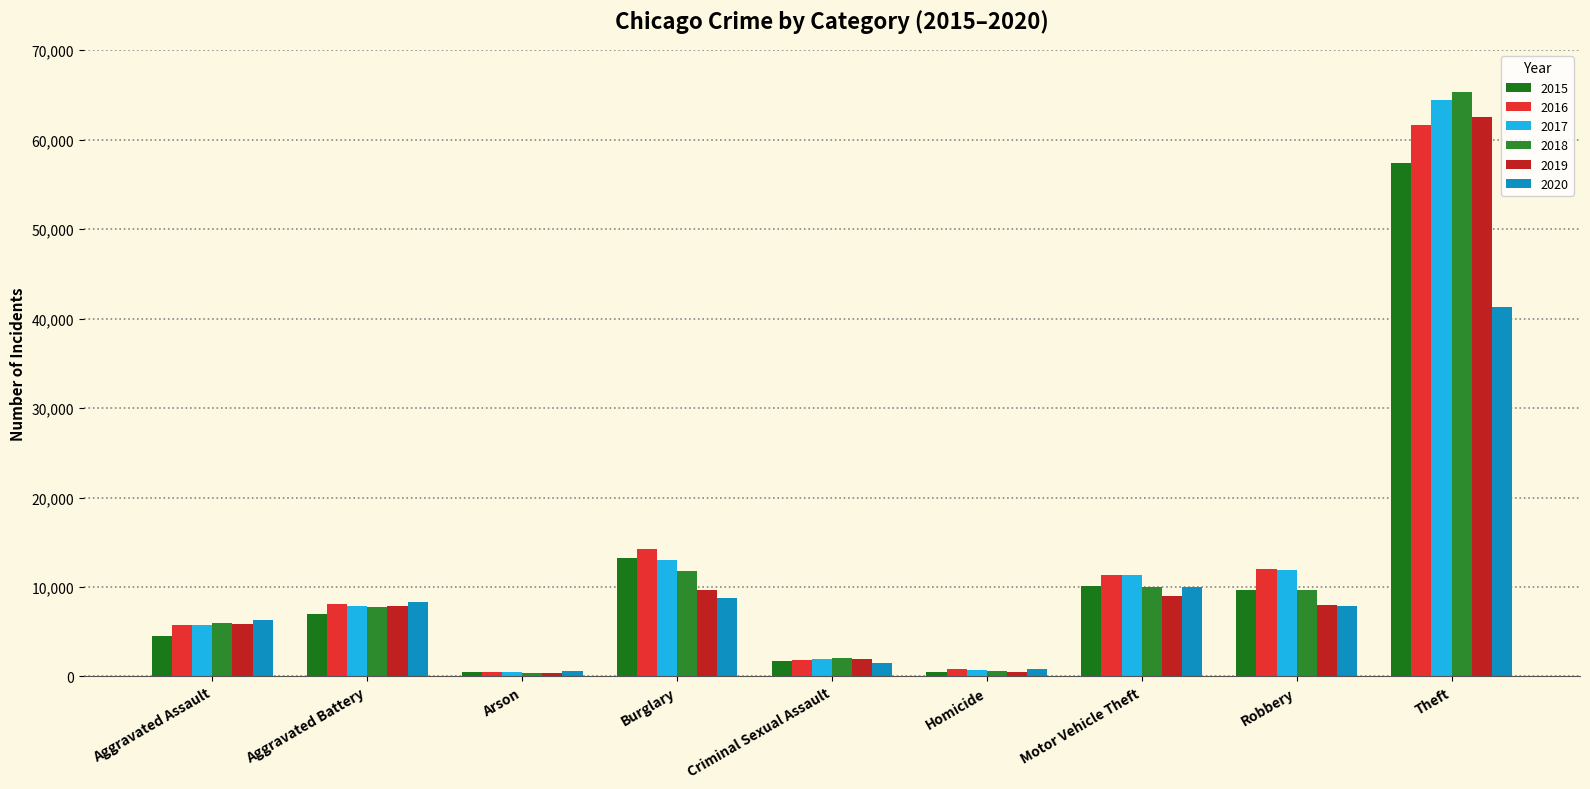

How many distinct data groups are displayed?

6